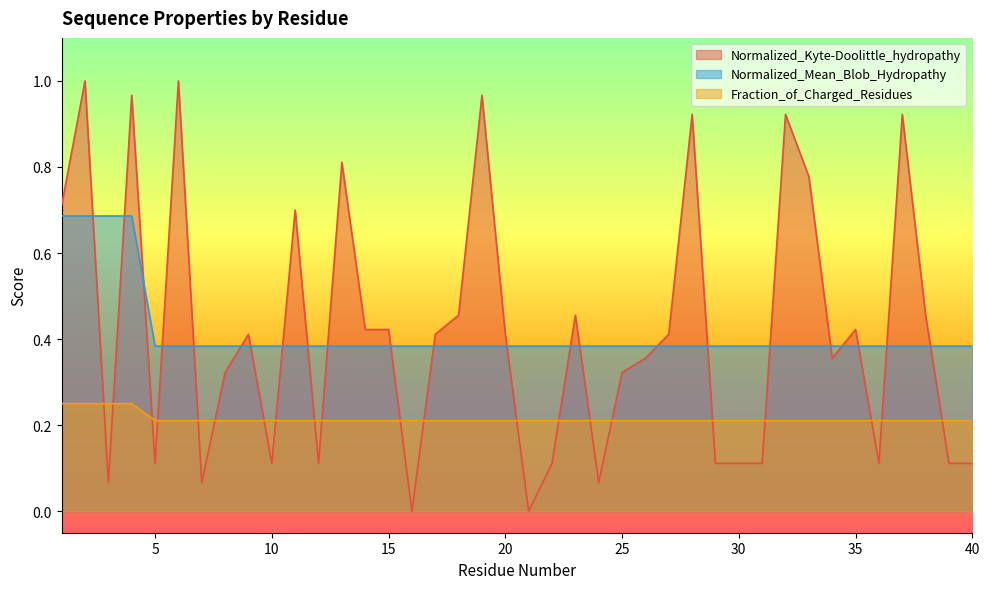

Which series has the largest total across all categories?

Normalized_Kyte-Doolittle_hydropathy